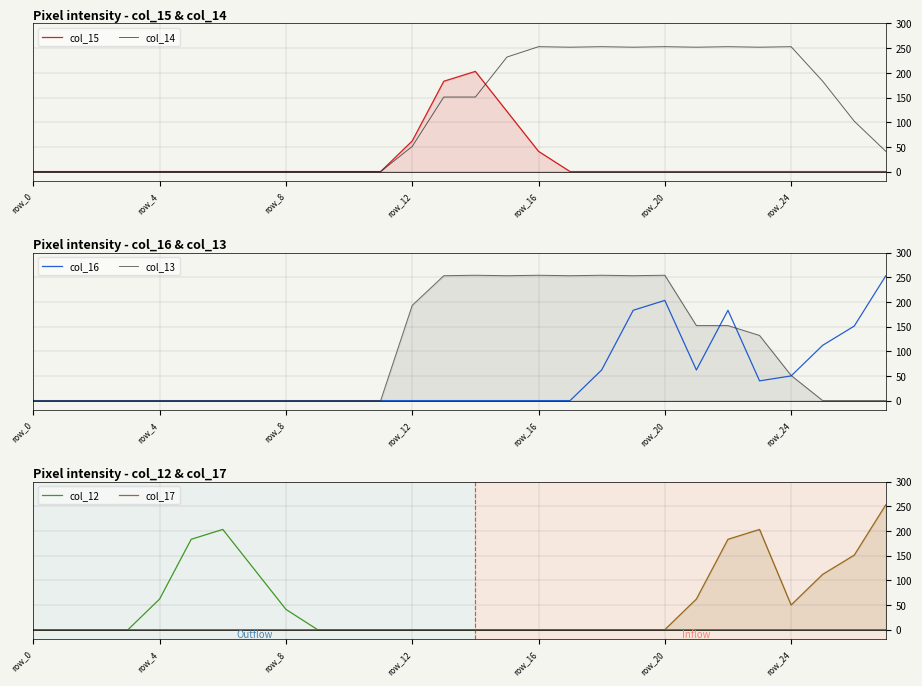

True or false: col_17 and col_15 cross at least once.

False